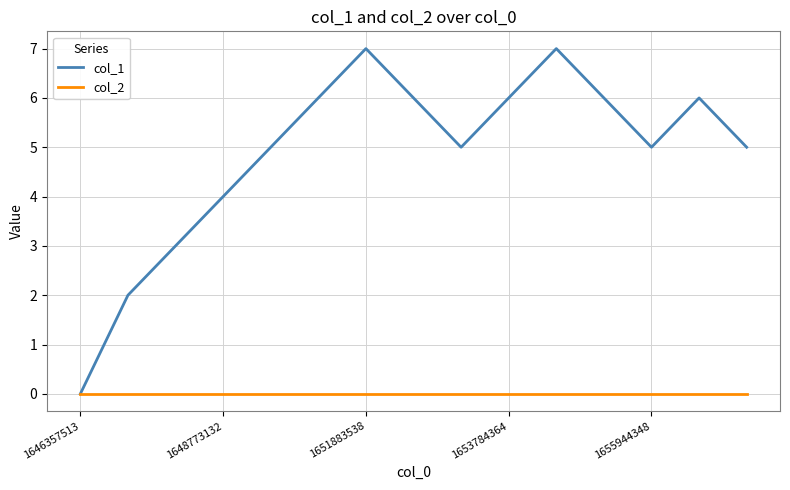

List the series in order of their overall mean, lowest first.

col_2, col_1